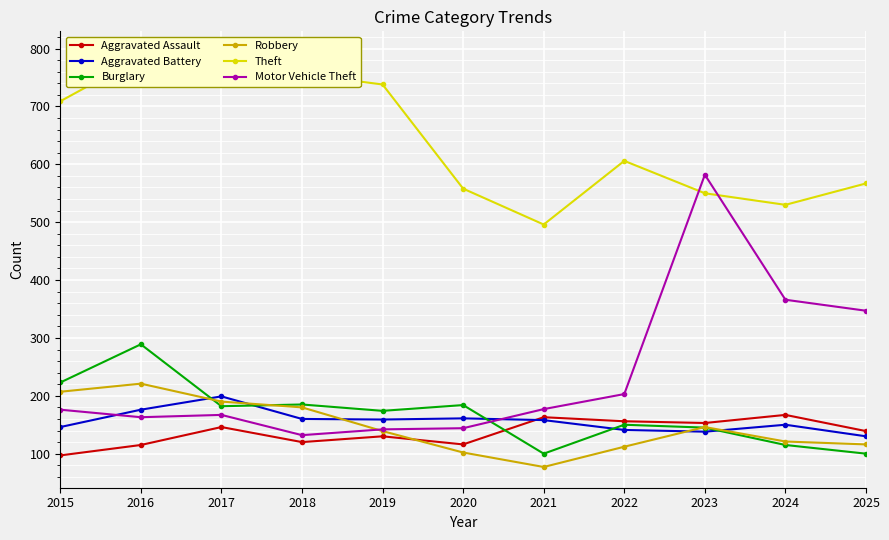

At 2015, list the series in order from largest to smallest.

Theft, Burglary, Robbery, Motor Vehicle Theft, Aggravated Battery, Aggravated Assault